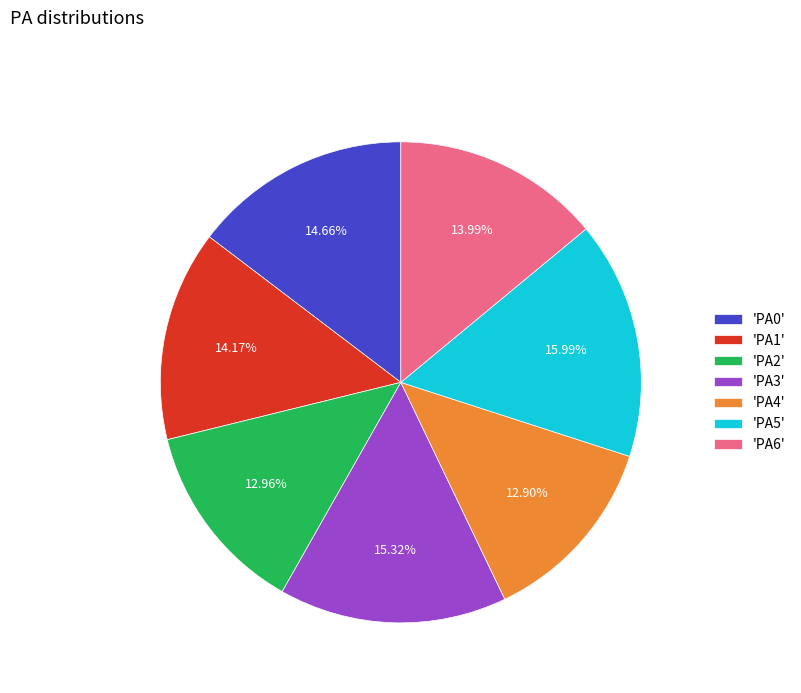

What is the ratio of the value at 'PA6' to the value at 'PA4'?

1.1